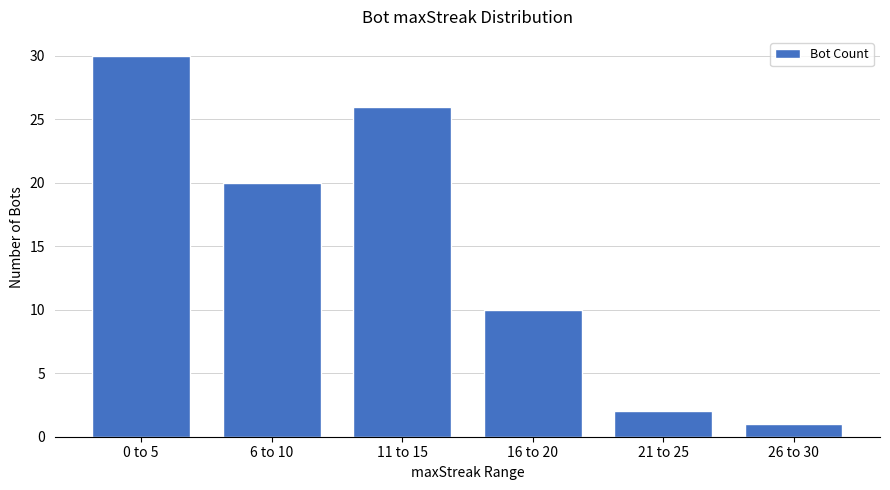

How many categories are shown in the chart?

6